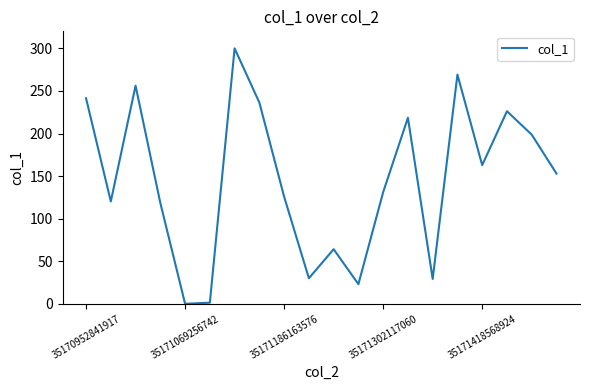

What is the maximum value shown in the chart?

300.0